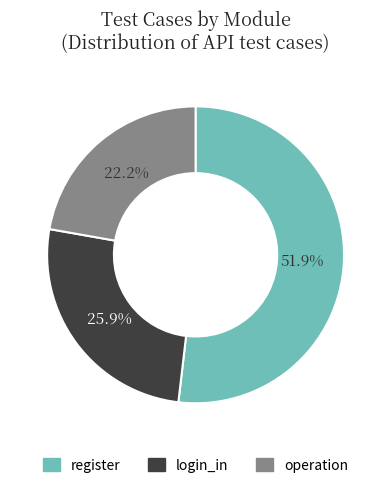

What percentage is the login_in slice, to the nearest percent?

26%